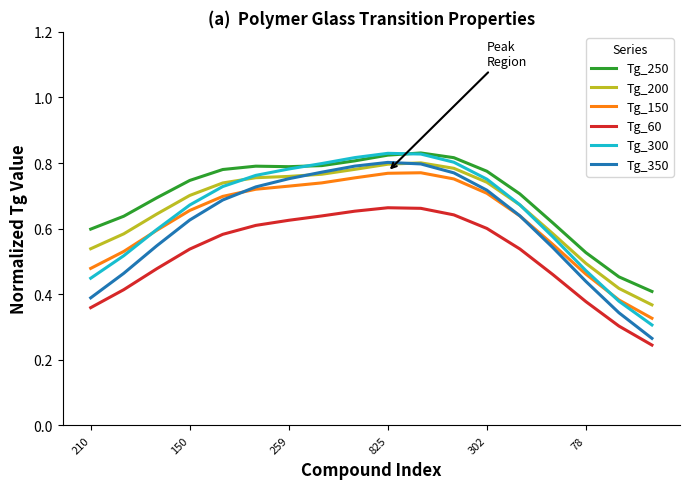

True or false: Tg_60 and Tg_250 cross at least once.

False